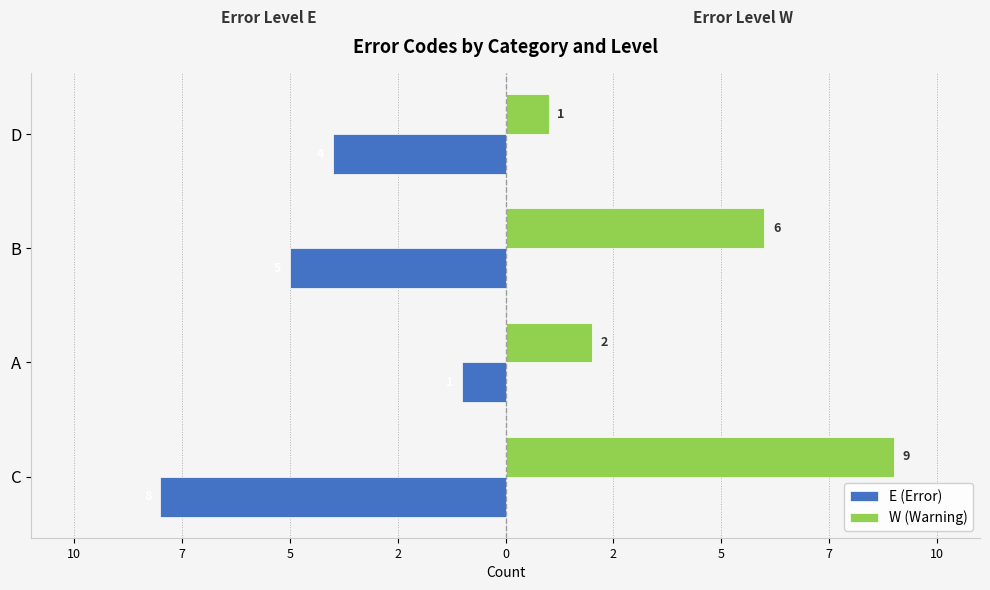

What are all the series names shown in the legend?

E (Error), W (Warning)